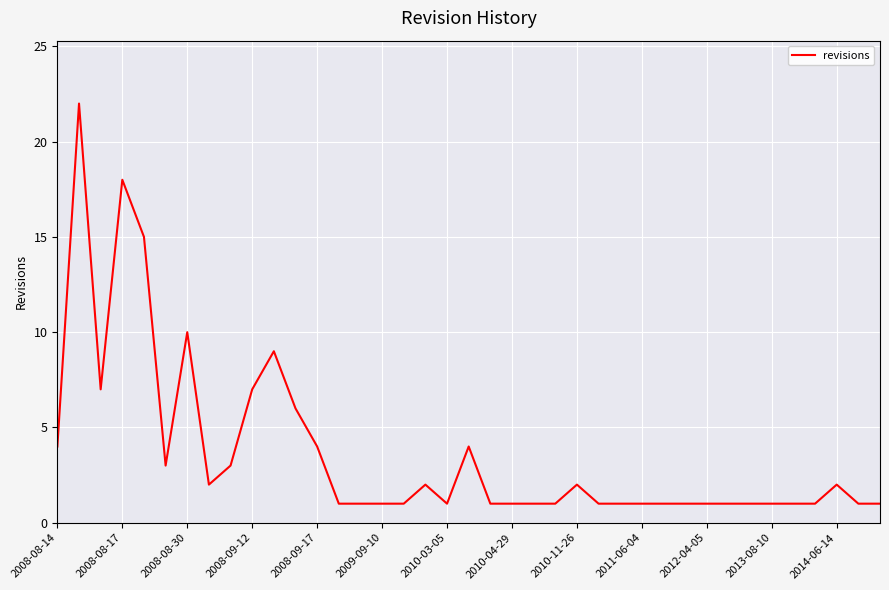

What is the greatest value displayed?

22